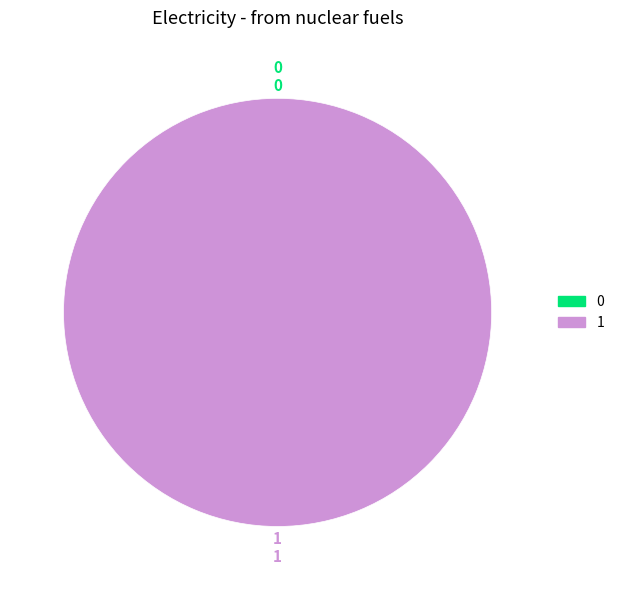

Does 0 represent more than half of the total?

No